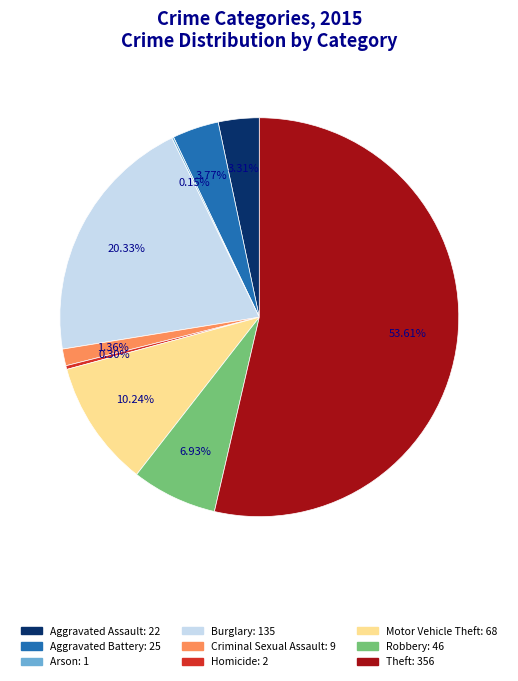

Which slice is the largest?

Theft